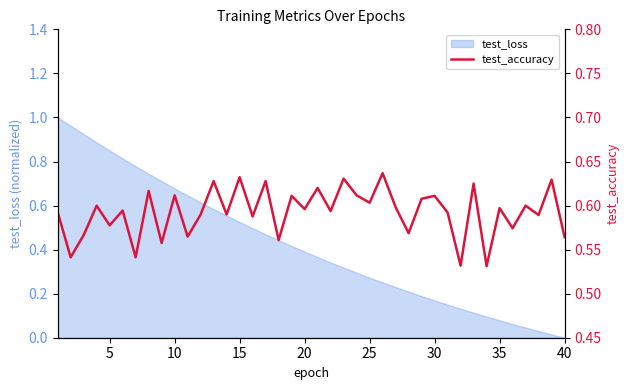

What is the sum of all values?

23.7